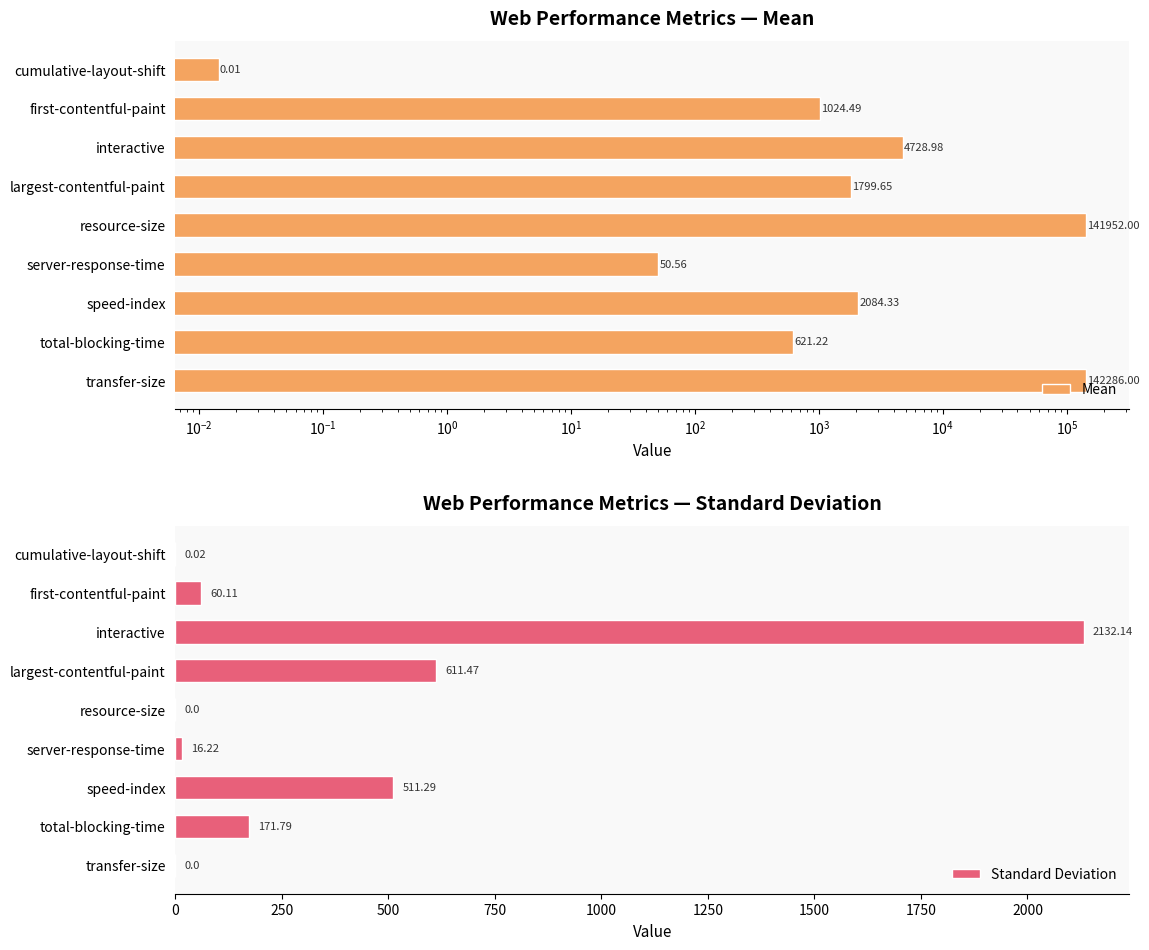

At which label is Standard Deviation closest to 1066?

largest-contentful-paint